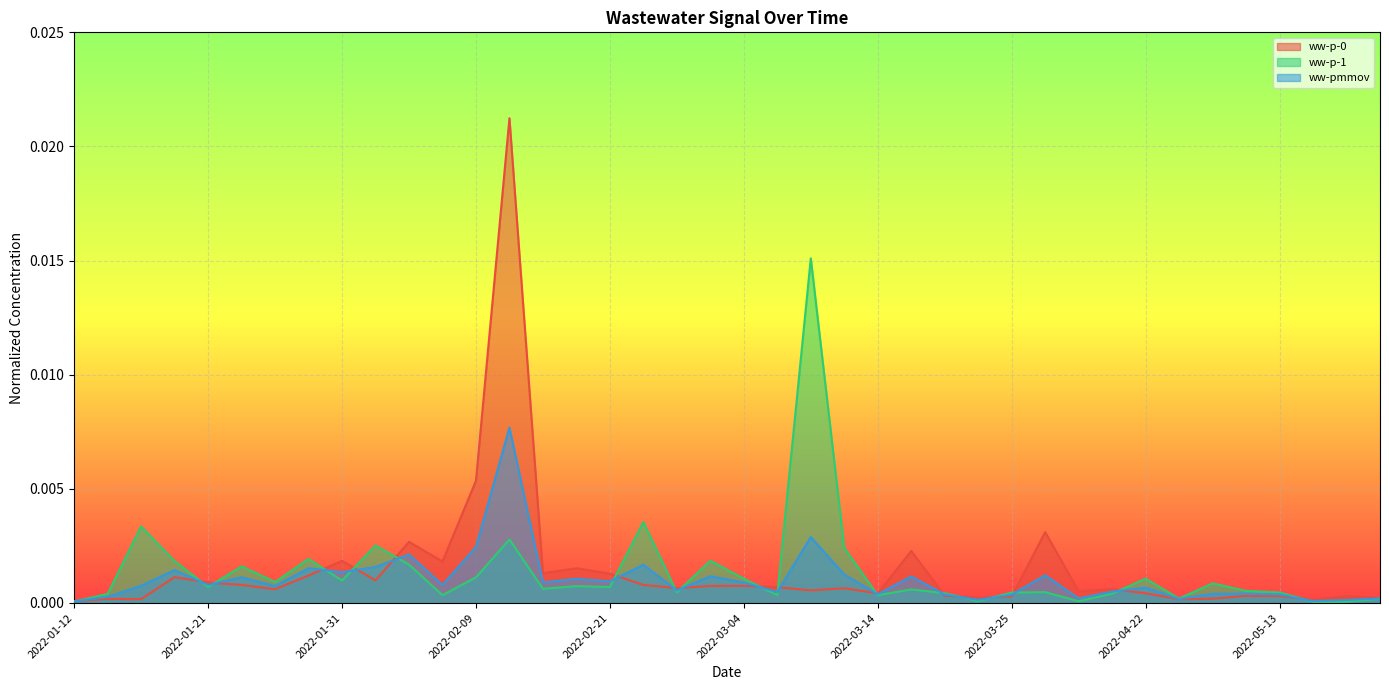

Which category has the lowest value in the ww-p-0 series?

2022-01-12